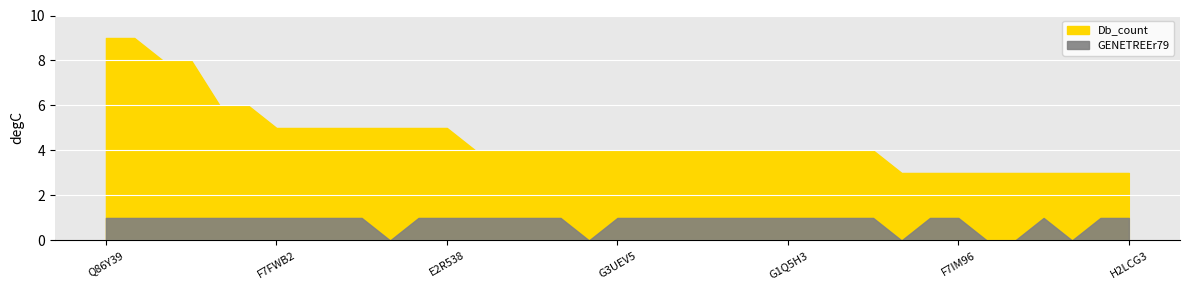

Which series has the largest total across all categories?

Db_count